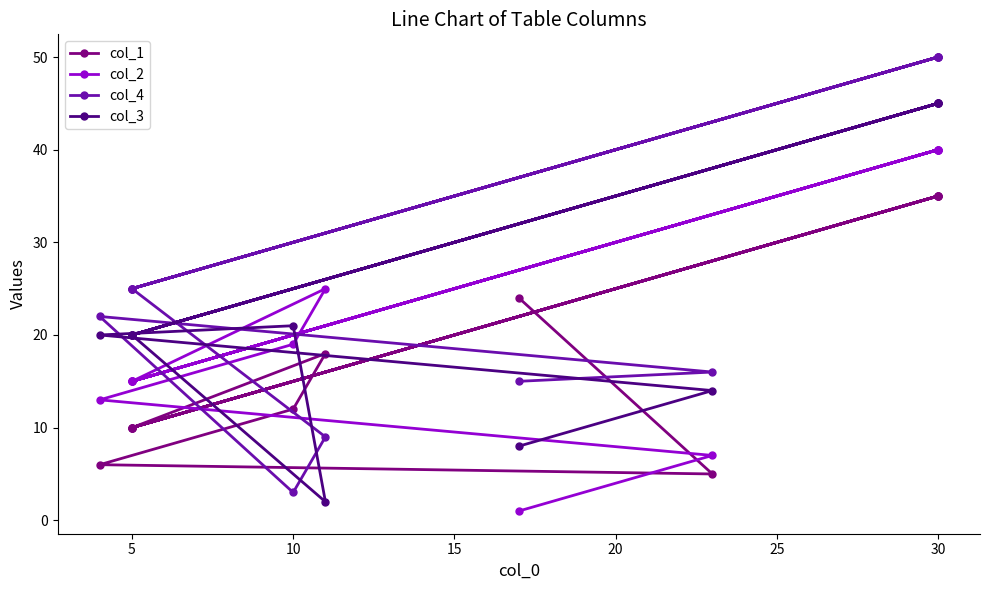

What are all the series names shown in the legend?

col_1, col_2, col_4, col_3